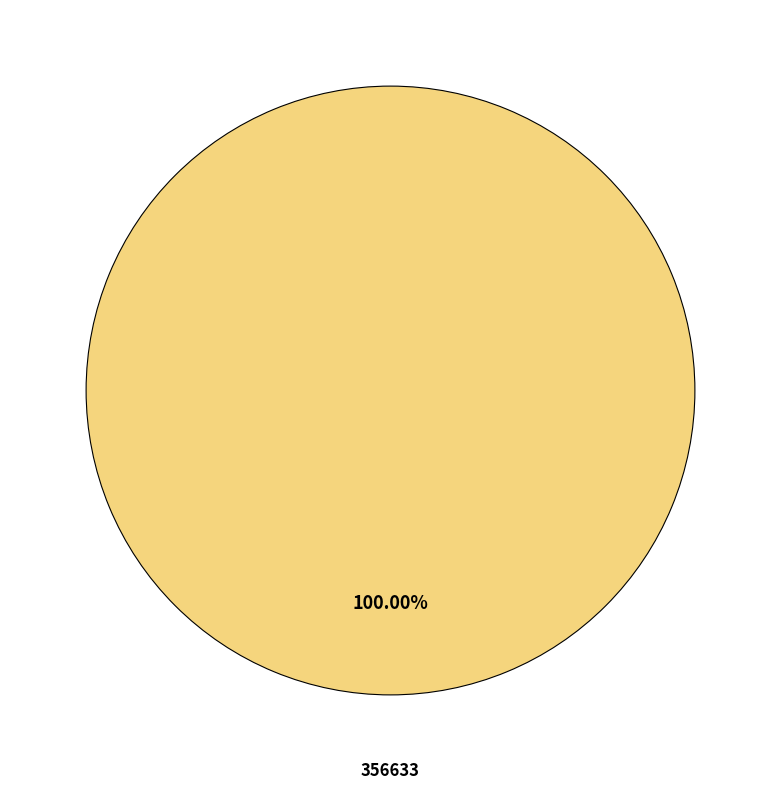

Rank the categories by value from highest to lowest.

356633